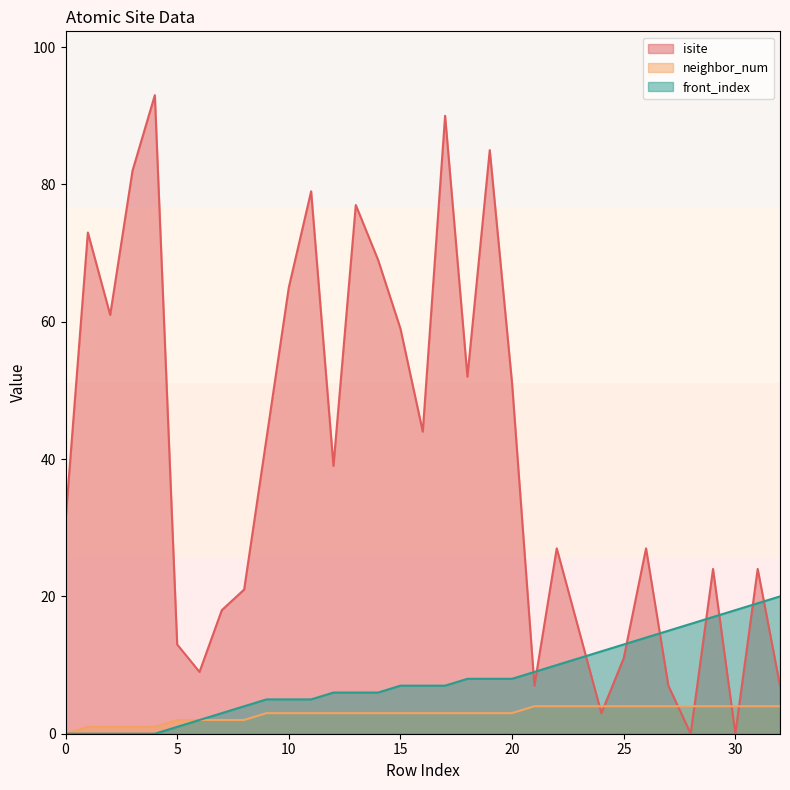

Reading left to right, extract all data points from this chart.

isite: 31	73	61	82	93	13	9	18	21	43	65	79	39	77	69	59	44	90	52	85	51	7	27	15	3	11	27	7	0	24	0	24	7
neighbor_num: 0	1	1	1	1	2	2	2	2	3	3	3	3	3	3	3	3	3	3	3	3	4	4	4	4	4	4	4	4	4	4	4	4
front_index: 0	0	0	0	0	1	2	3	4	5	5	5	6	6	6	7	7	7	8	8	8	9	10	11	12	13	14	15	16	17	18	19	20